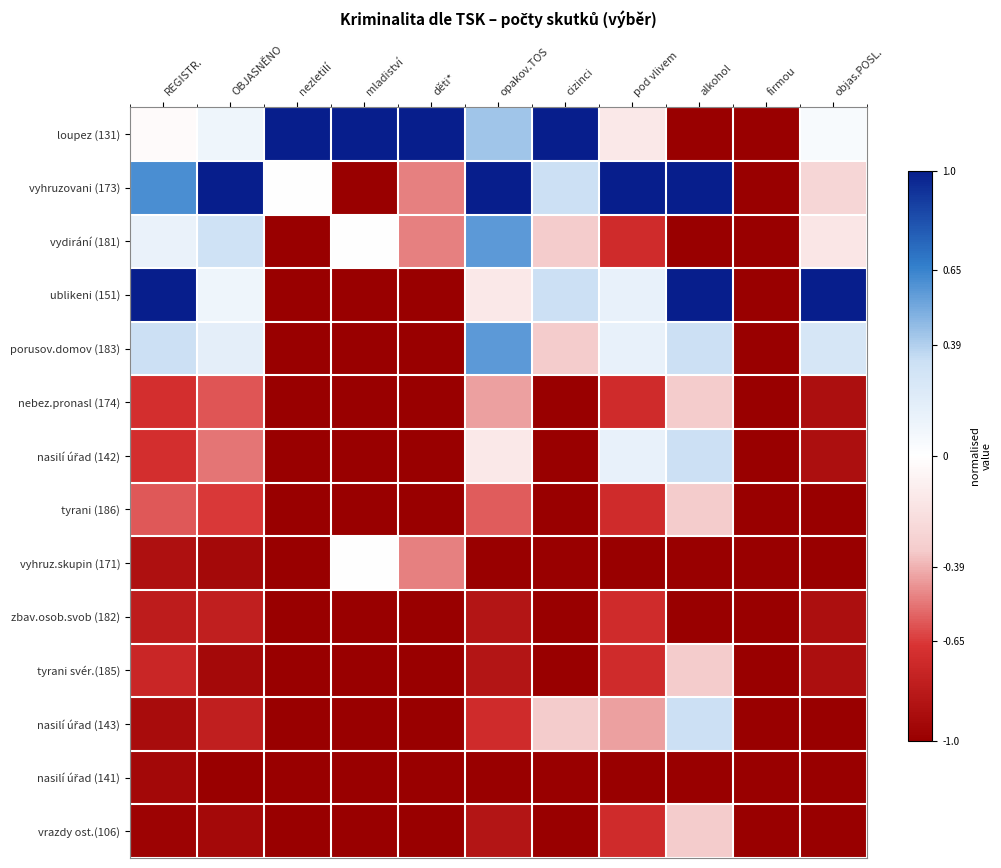

At objas.POSL., list the series in order from largest to smallest.

ublikeni (151), porusov.domov (183), loupez (131), vydirání (181), vyhruzovani (173), nebez.pronasl (174), nasilí úřad (142), zbav.osob.svob (182), tyrani svér.(185), tyrani (186), vyhruz.skupin (171), nasilí úřad (143), nasilí úřad (141), vrazdy ost.(106)